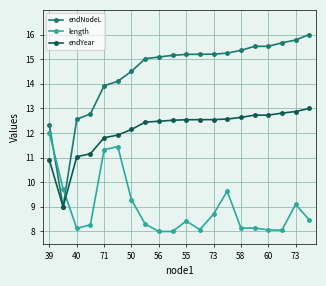

In length, how many points are lower than both neighbors (excluding endpoints)?

5